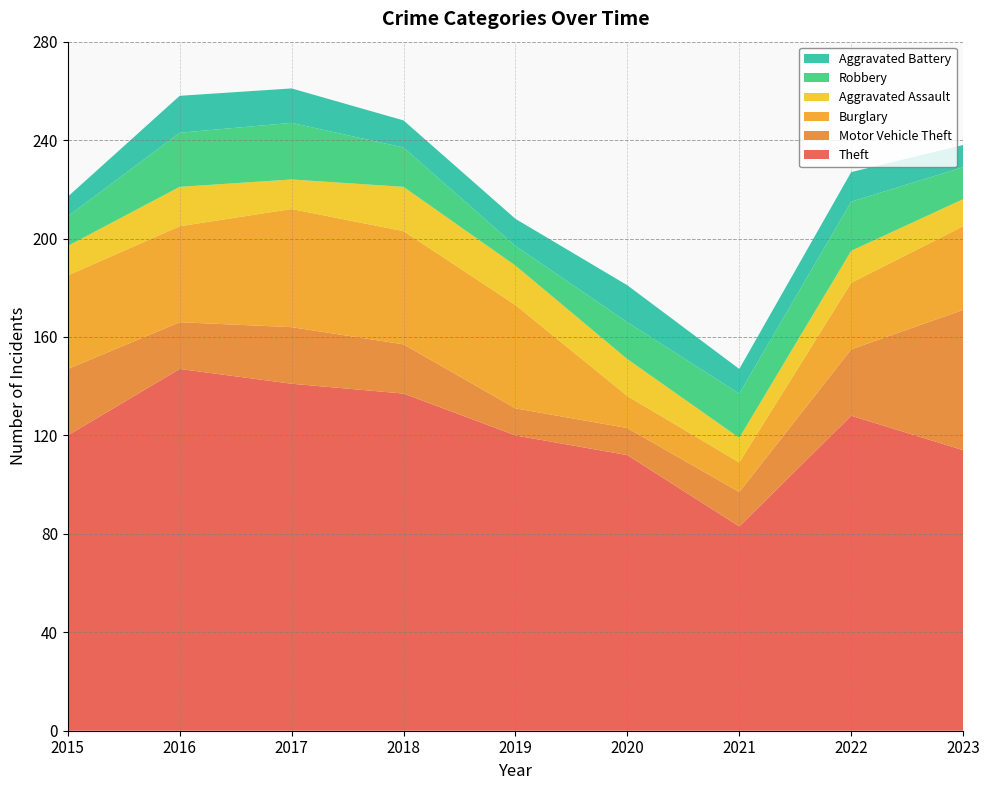

Reading left to right, transcribe all the data shown in this chart.

Theft: 120	147	141	137	120	112	83	128	114
Motor Vehicle Theft: 27	19	23	20	11	11	14	27	57
Burglary: 38	39	48	46	42	13	12	27	34
Aggravated Assault: 12	16	12	18	16	15	10	13	11
Robbery: 12	22	23	16	8	15	18	20	13
Aggravated Battery: 8	15	14	11	11	15	10	12	9